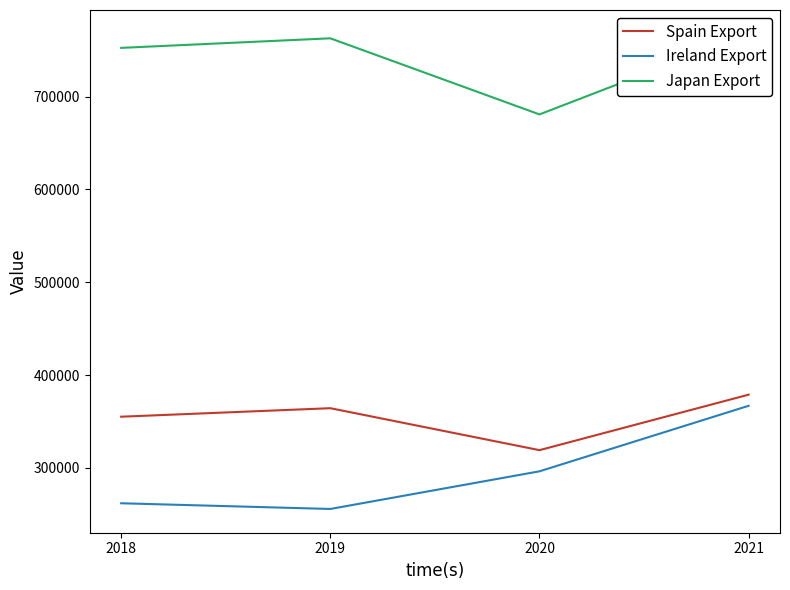

What is the difference between the second highest and second lowest values in the Japan Export series?

10290.4